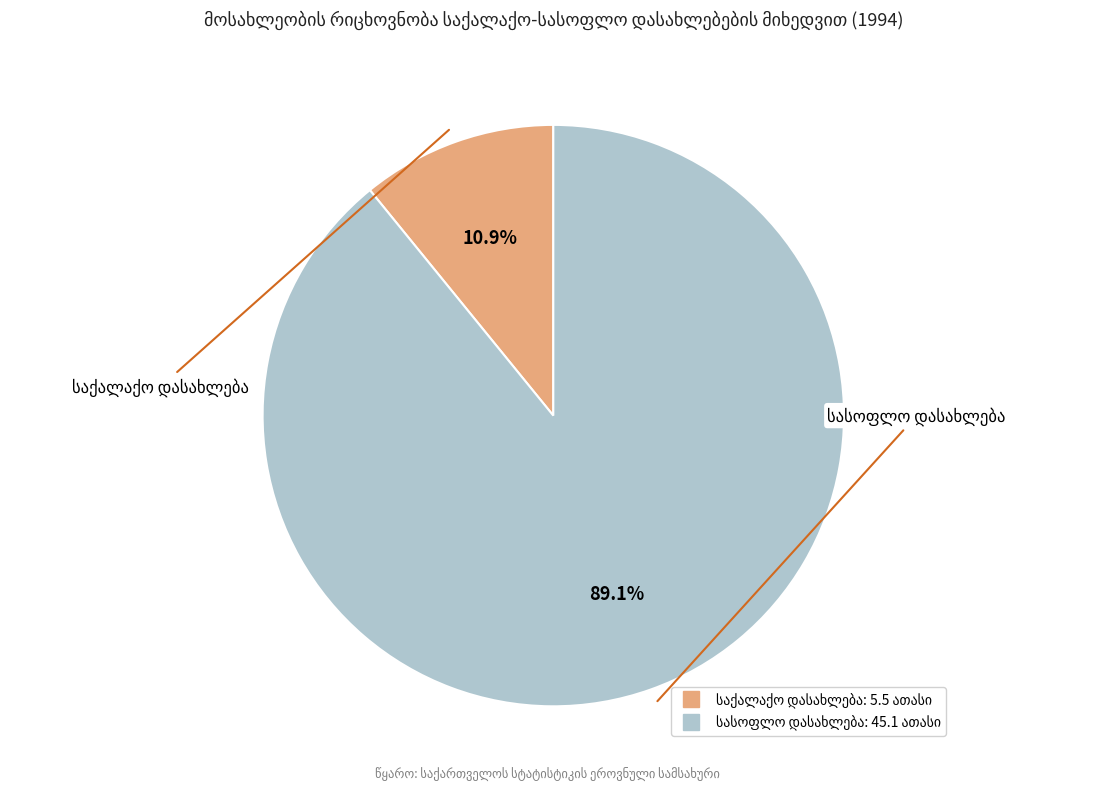

How many slices are in this pie chart?

2